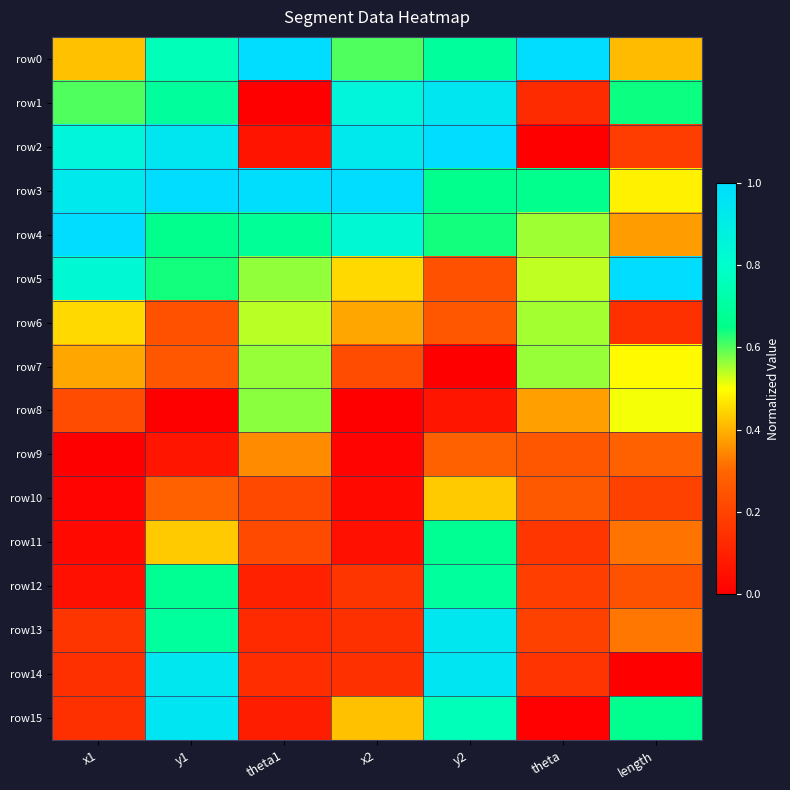

What is the total value across all series at y2?

9.2